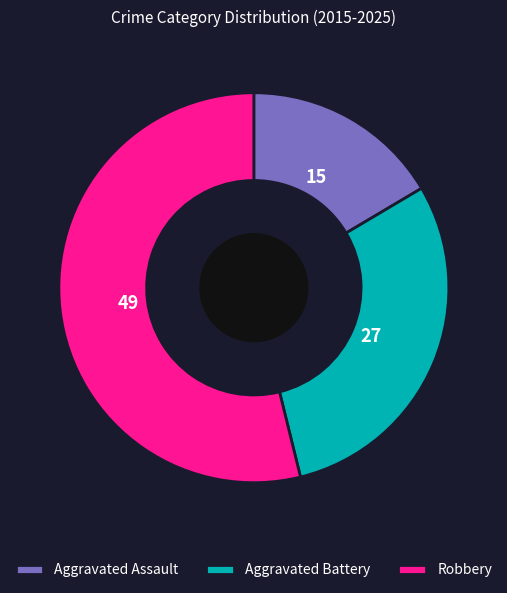

Is it true that Aggravated Battery is 16% of the pie?

False